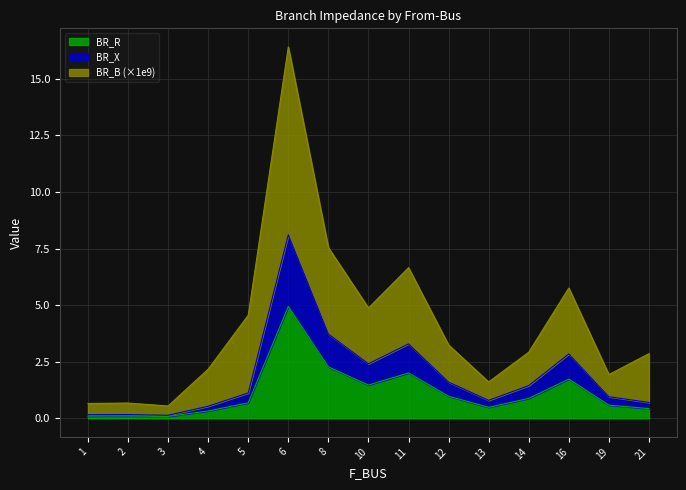

Between 8 and 13, which is larger?

8